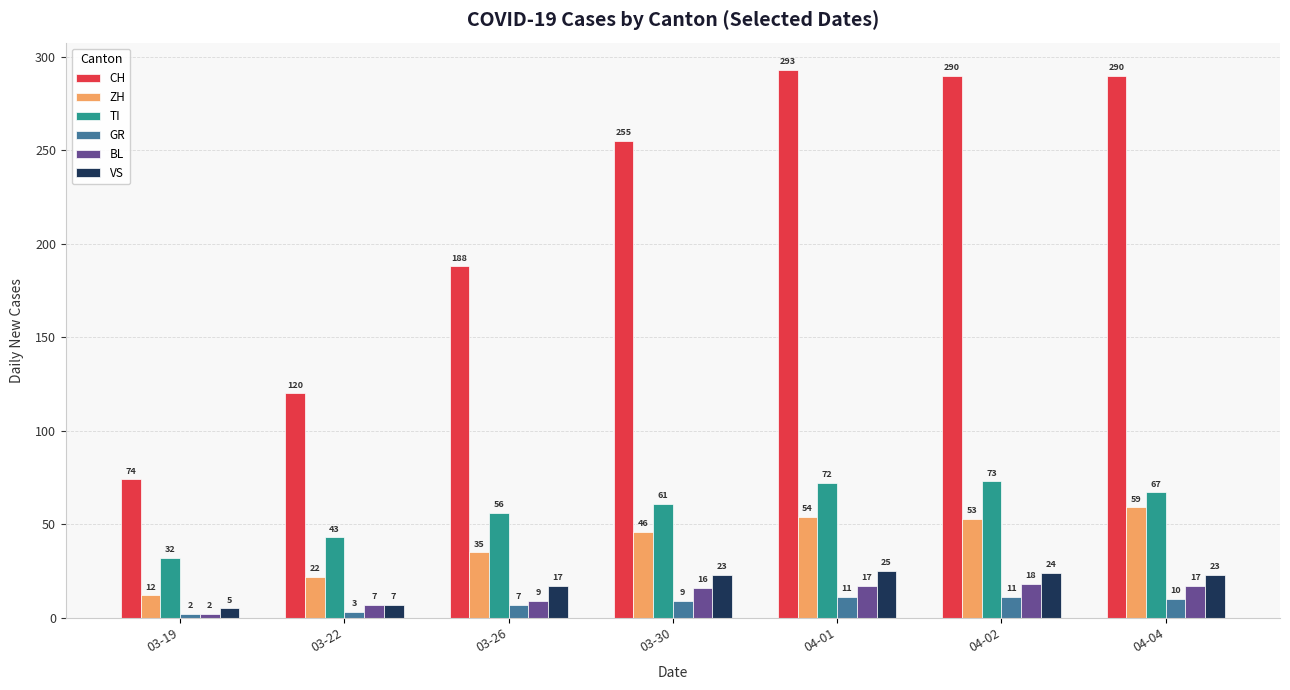

What is the label of the 7th bar from the right?

03-19